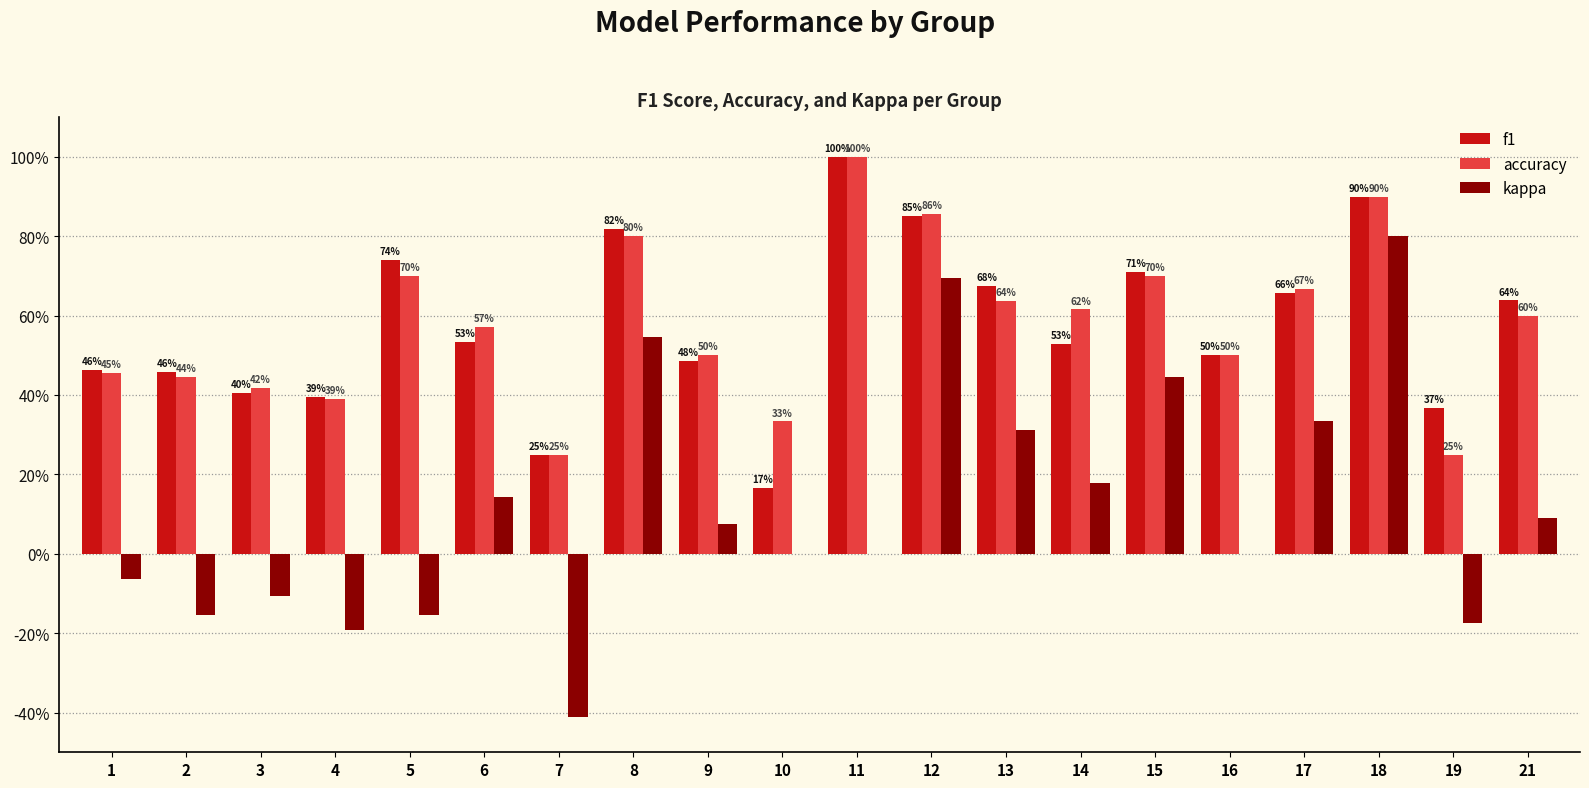

What are all the series names shown in the legend?

f1, accuracy, kappa